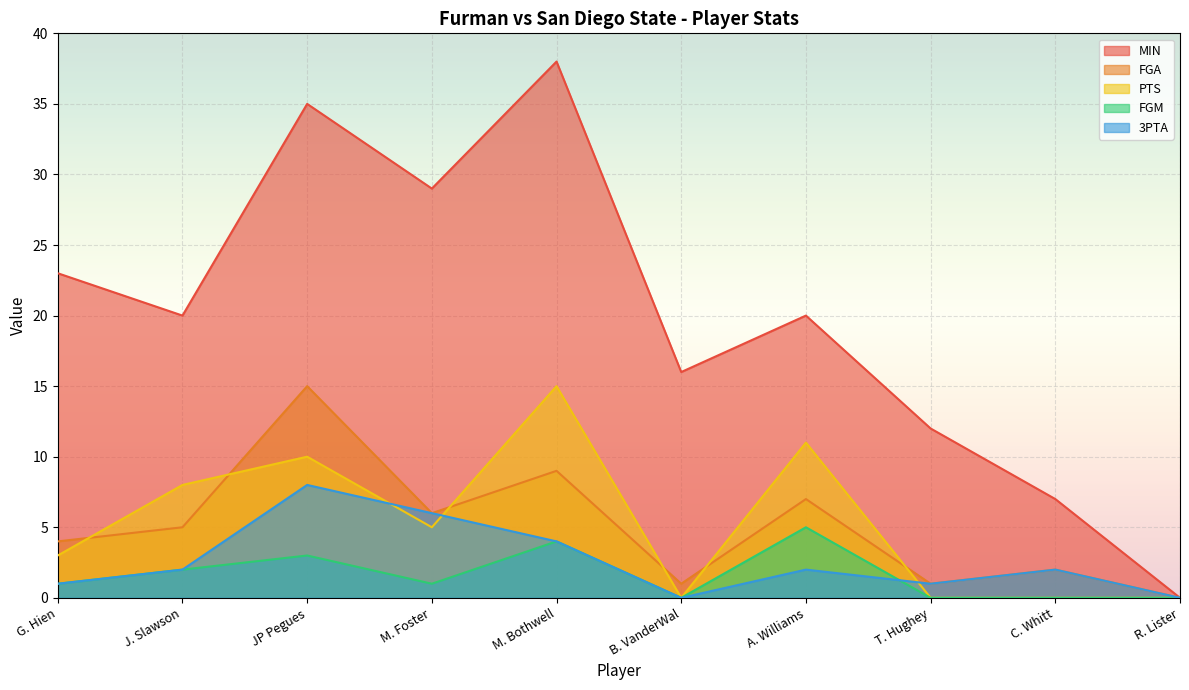

What are all the series names shown in the legend?

MIN, FGA, PTS, FGM, 3PTA